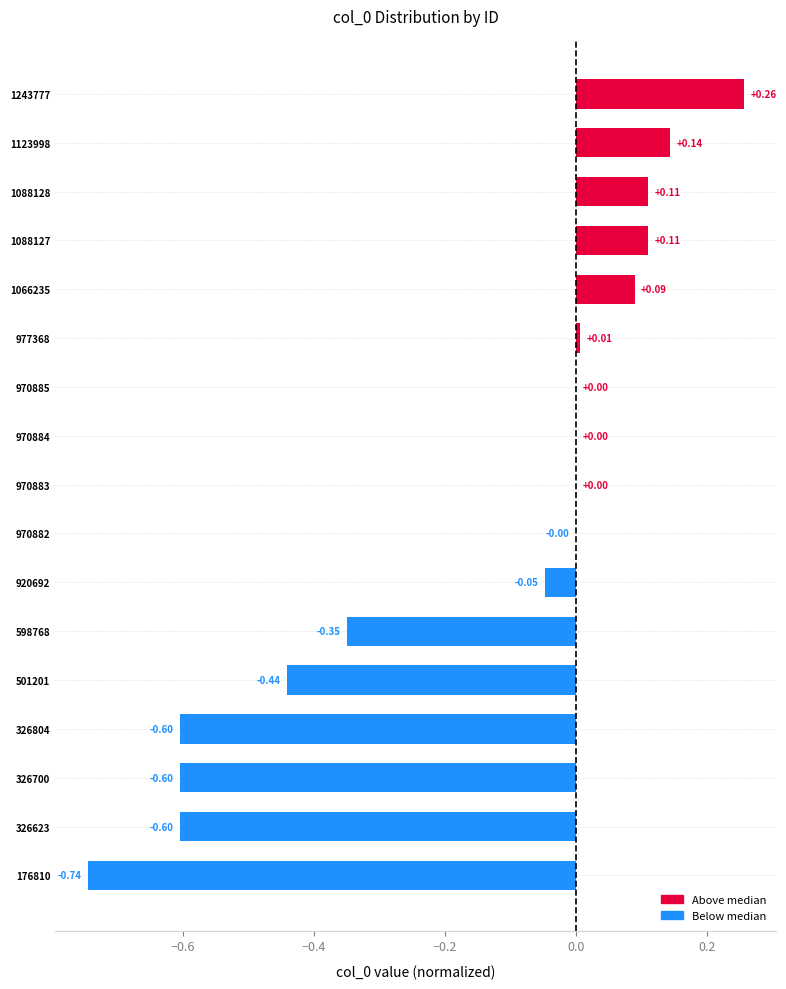

What is the change in value from 1088128 to 598768?

-0.5